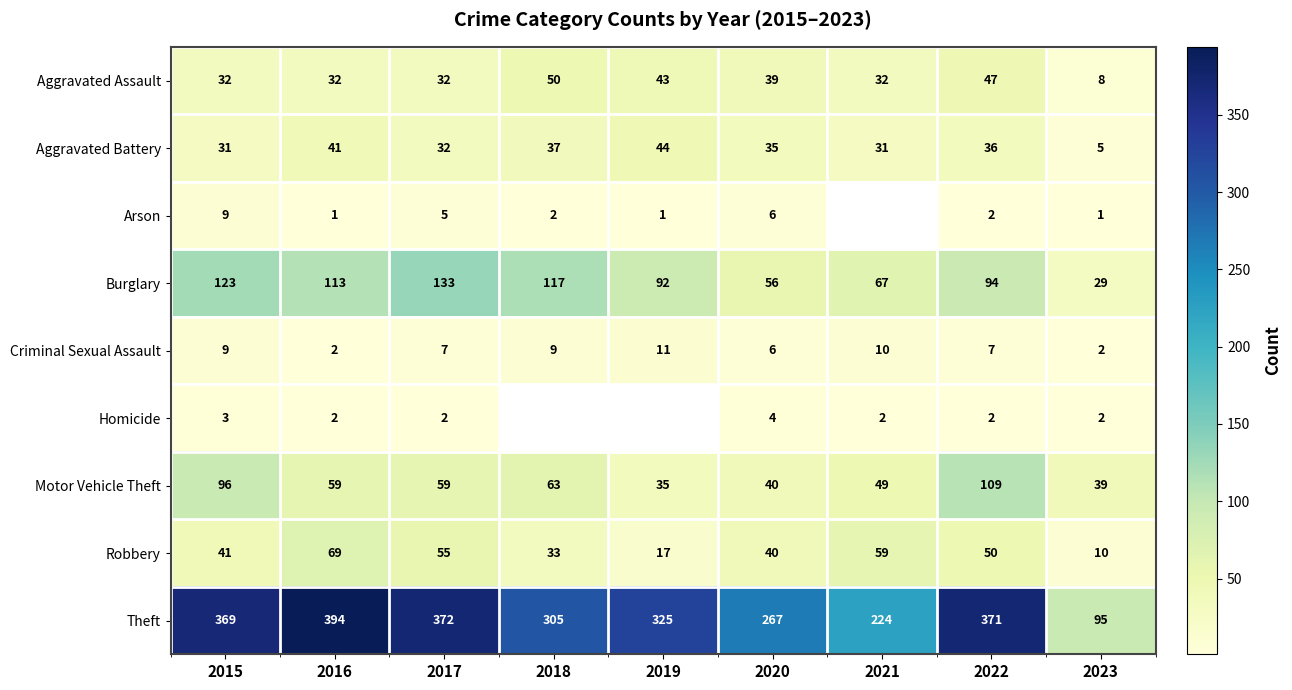

Which series changed the most between 2015 and 2022?

Burglary